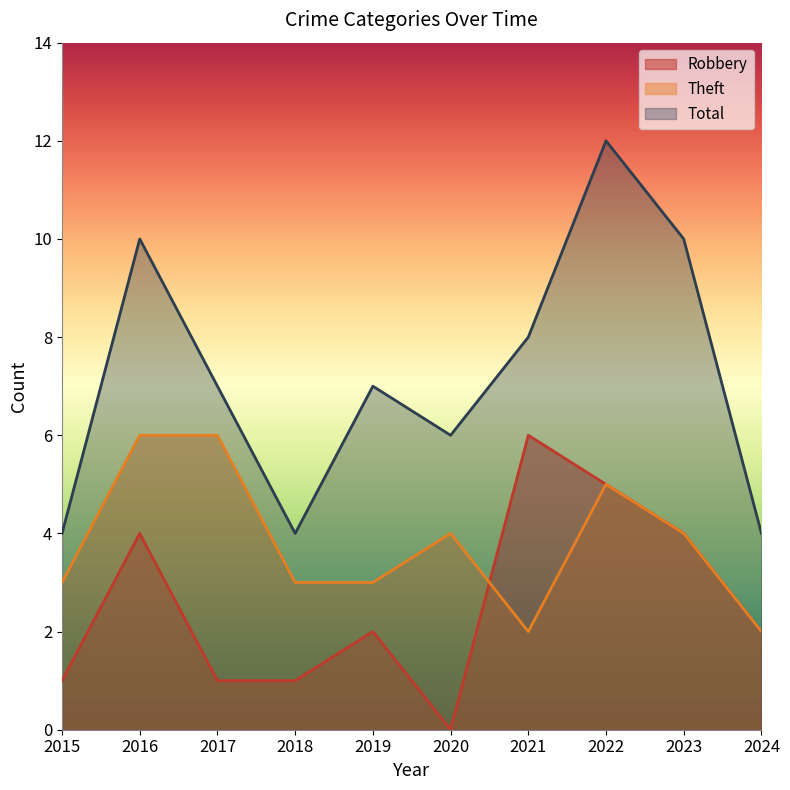

What is the difference between the second highest and minimum values in the Theft series?

4